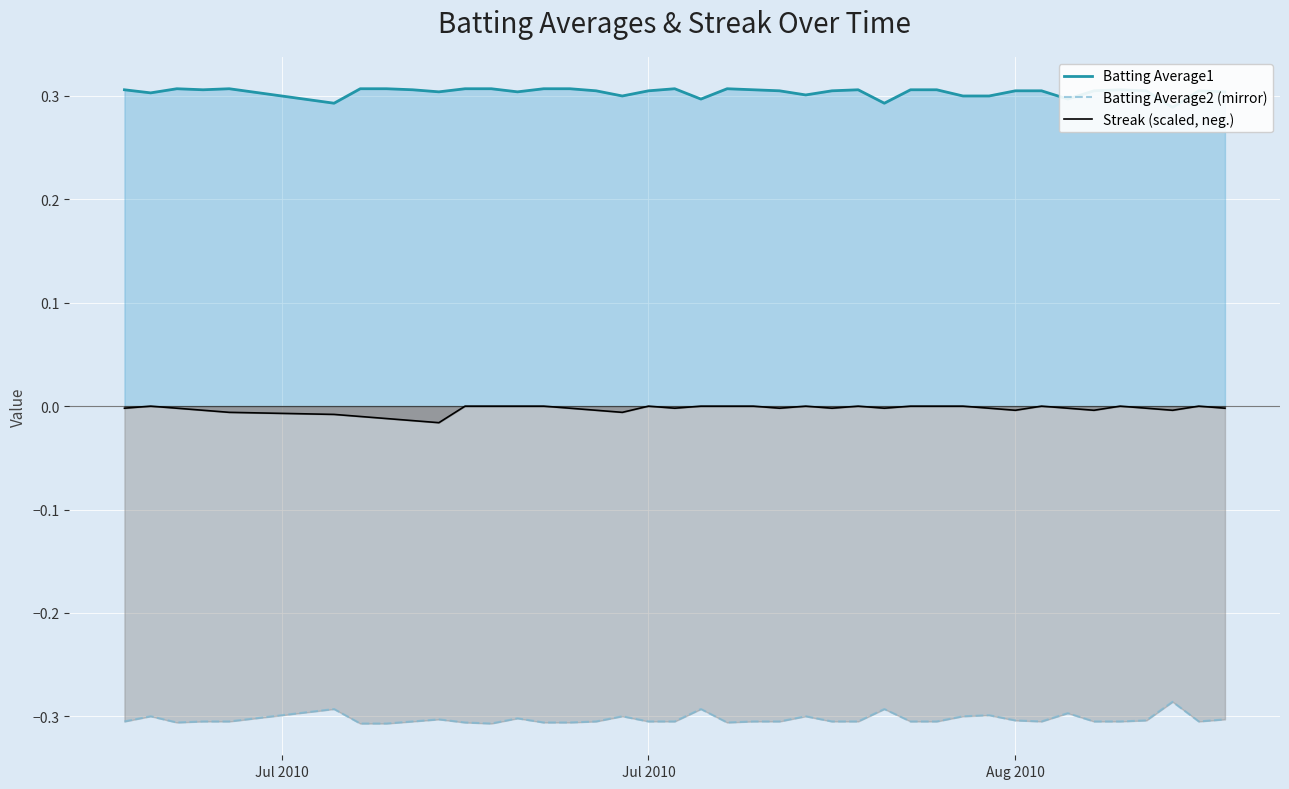

In Batting Average1, how many points are higher than both neighbors (excluding endpoints)?

7